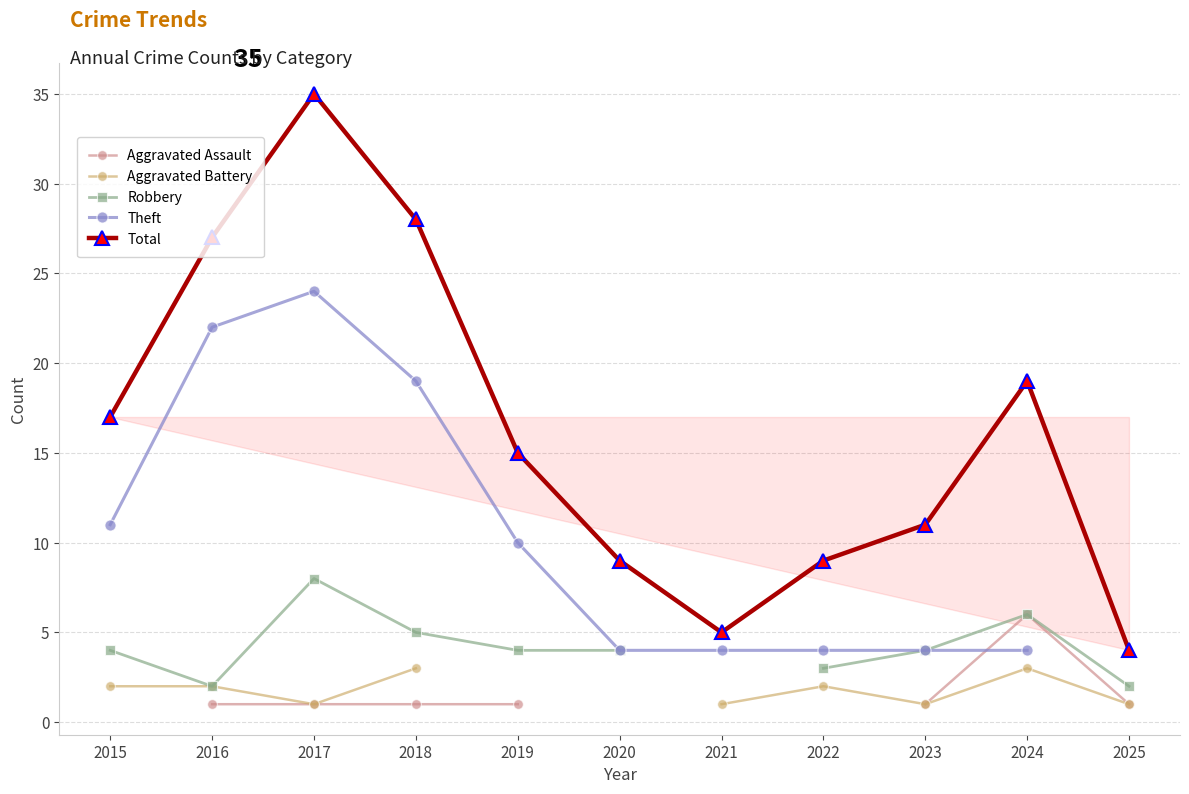

True or false: Robbery has more than 2 points higher than both neighbors.

False